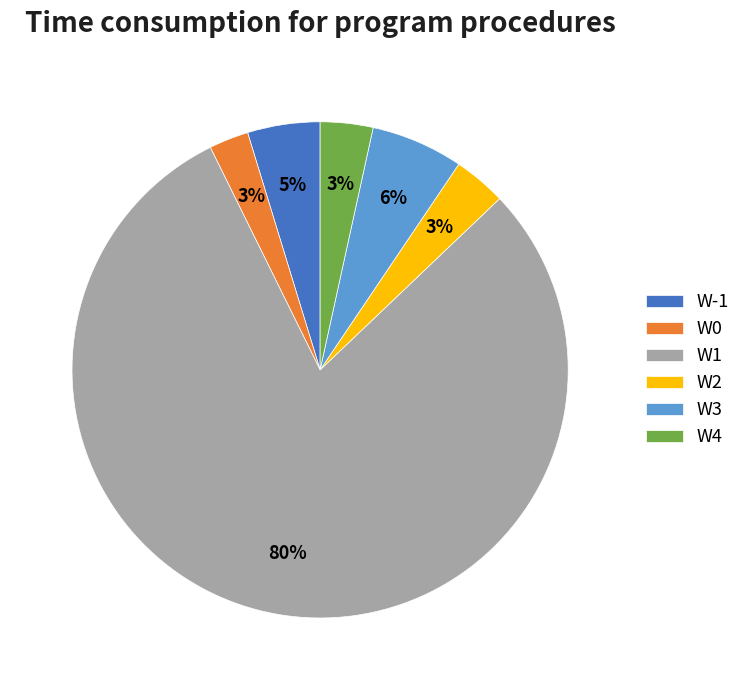

What is the majority slice?

W1